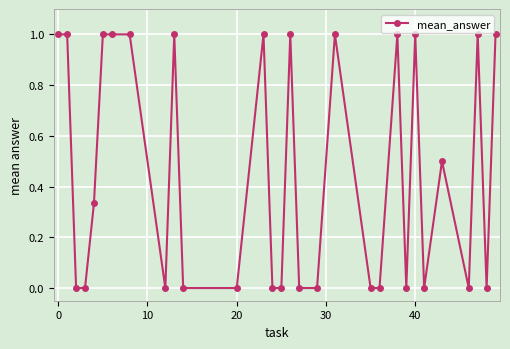

What is the greatest value displayed?

1.0